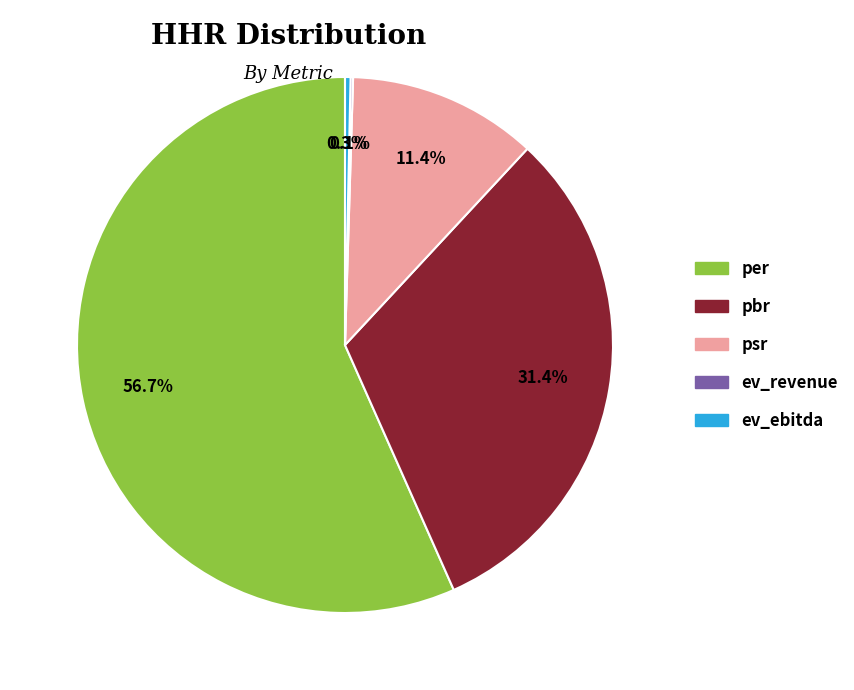

Which slice represents more than half of the pie?

per